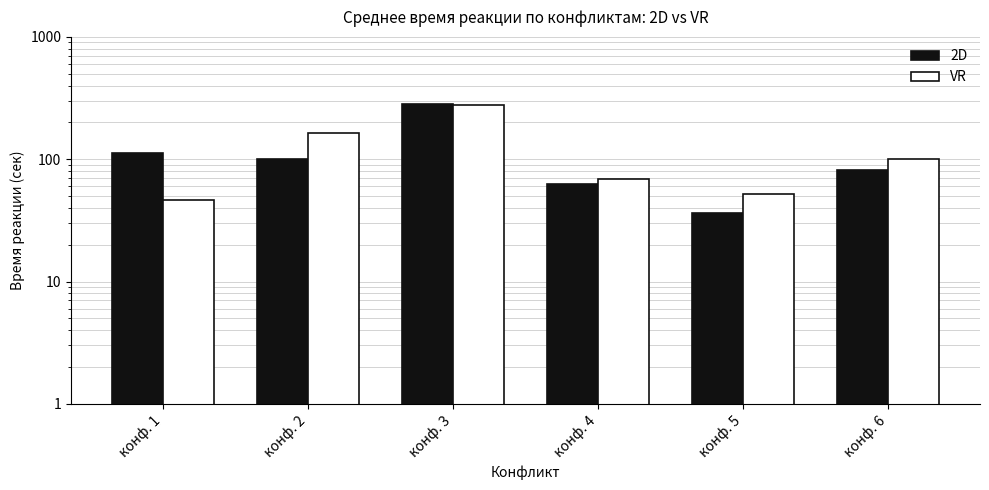

At конф. 3, list the series in order from largest to smallest.

2D, VR